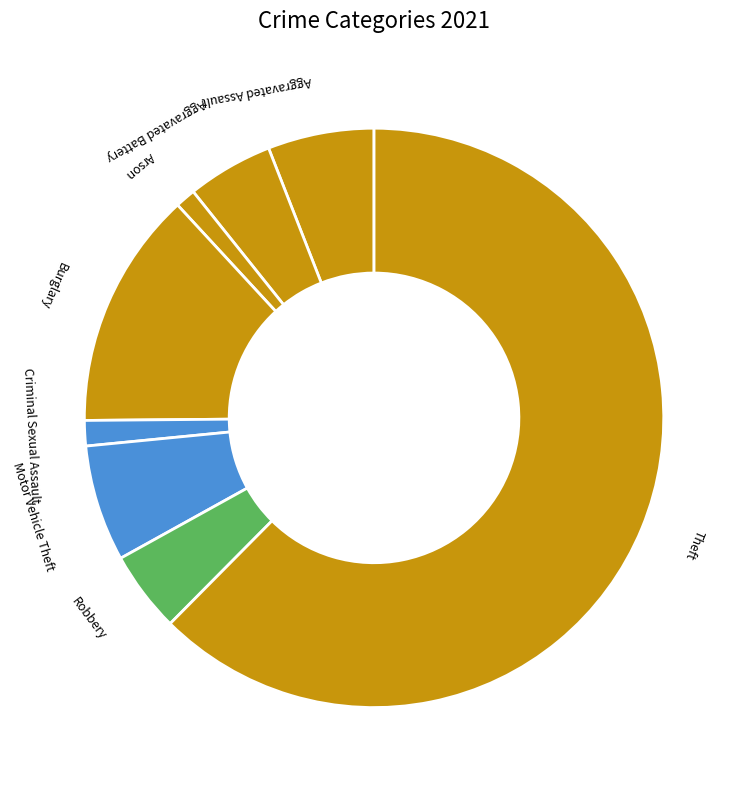

Do Motor Vehicle Theft and Aggravated Assault together represent more than half of the pie?

No